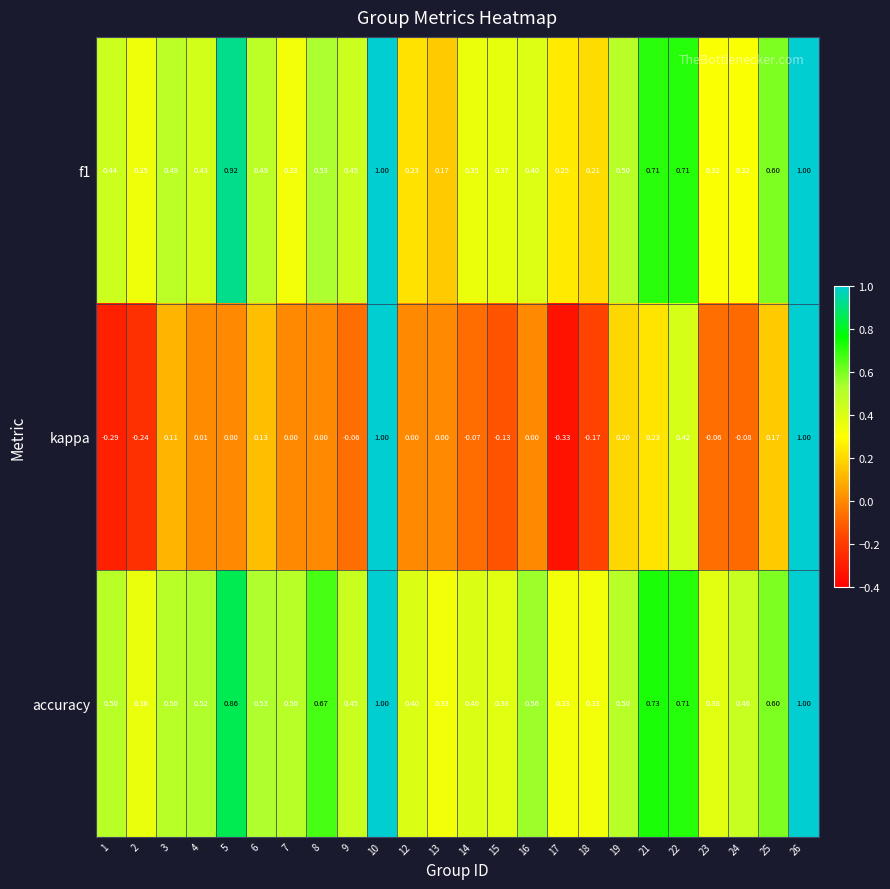

Which series has the largest total across all categories?

accuracy